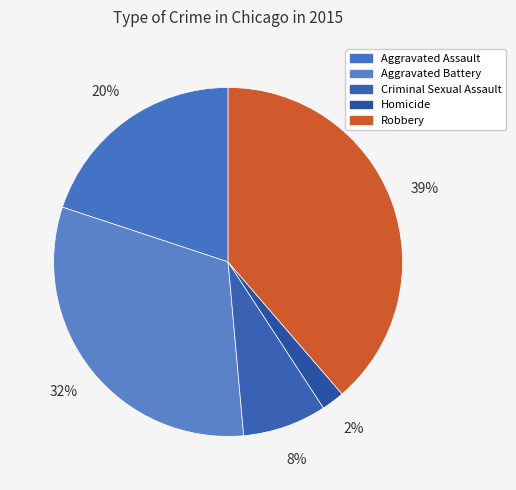

Does Aggravated Assault represent more than half of the total?

No